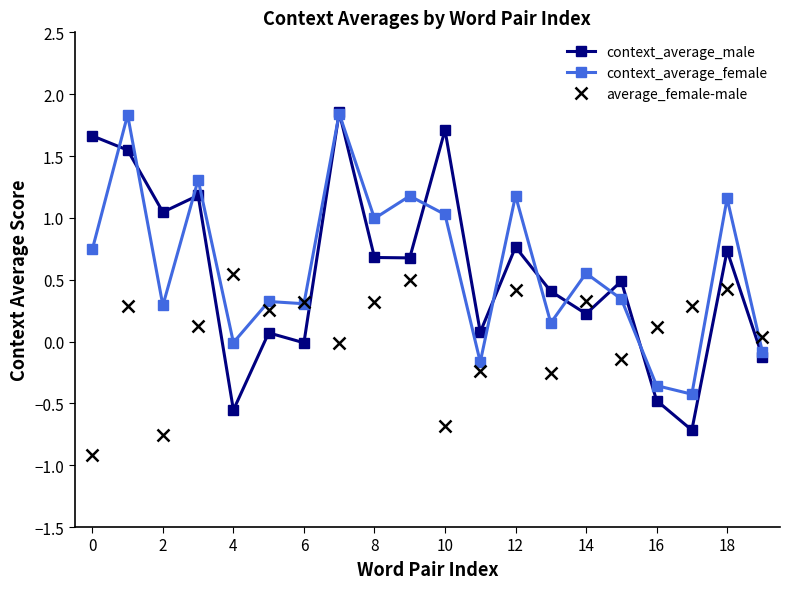

True or false: average_female-male has more than 1 points higher than both neighbors.

True